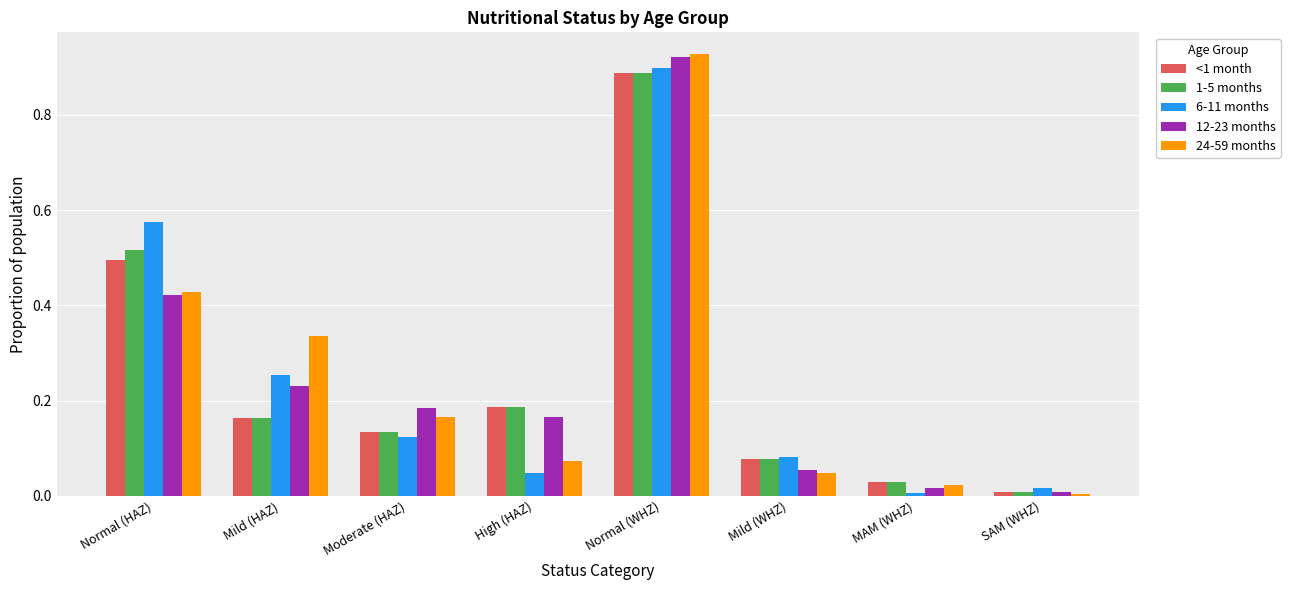

The 1-5 months series shows 0.0 at Mild (WHZ). True or false?

False